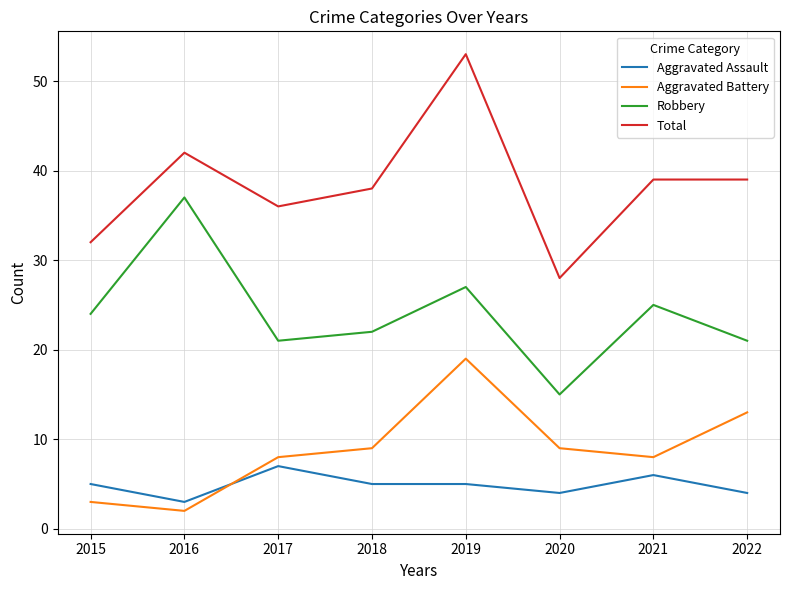

Rank the series by their maximum value, from lowest to highest.

Aggravated Assault, Aggravated Battery, Robbery, Total